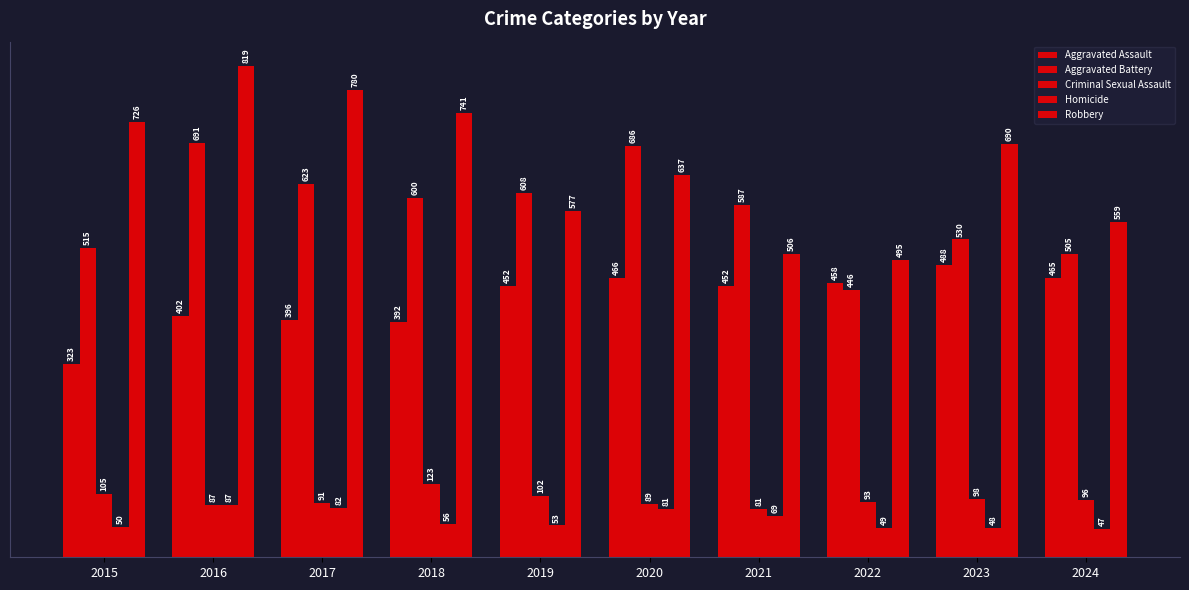

At which category does the chart reach its peak across all series?

2016